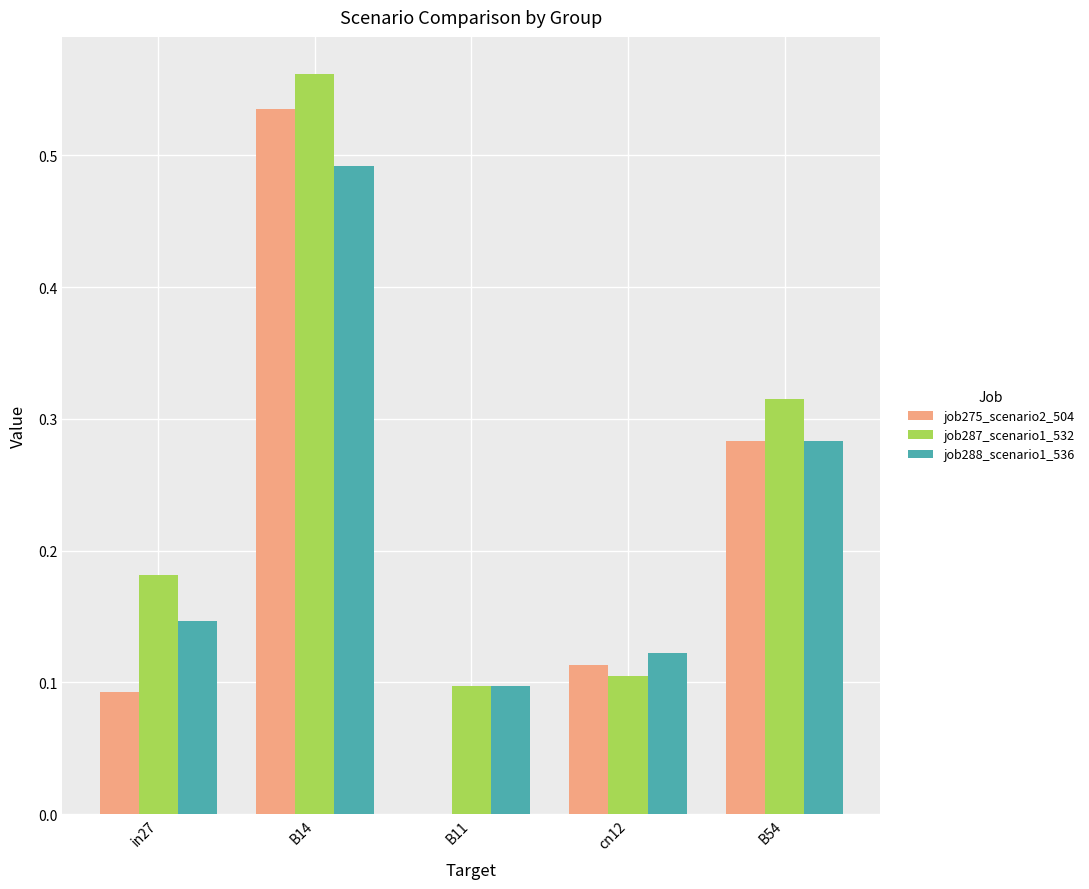

Are the bars grouped side by side (vs. stacked)?

Yes